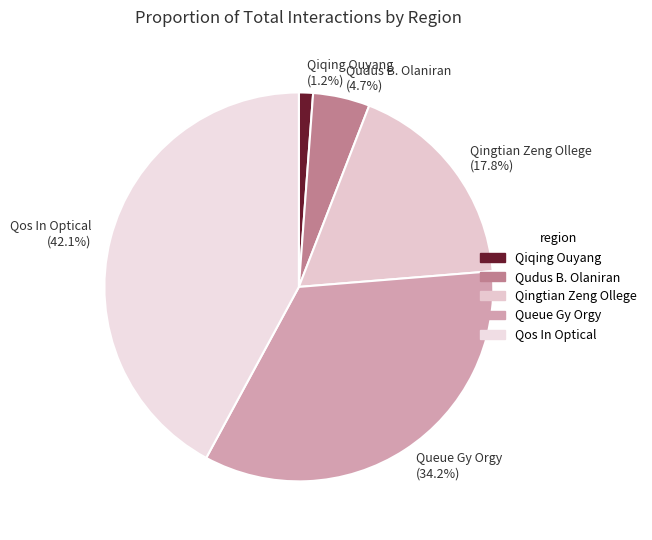

Is there a majority slice in this chart?

No